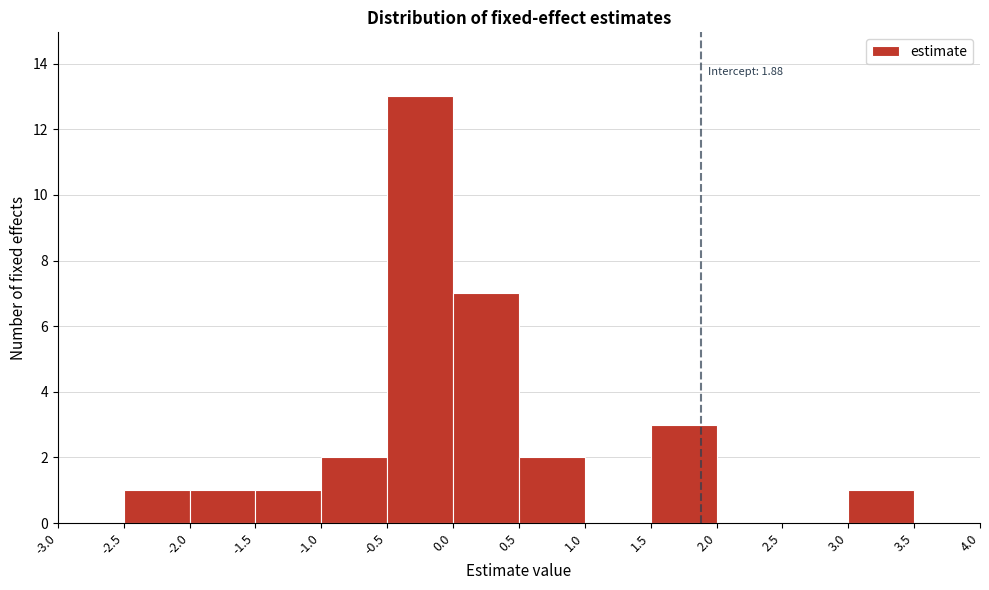

Which range on the x-axis has the tallest bar?

-0.5 to 0.0